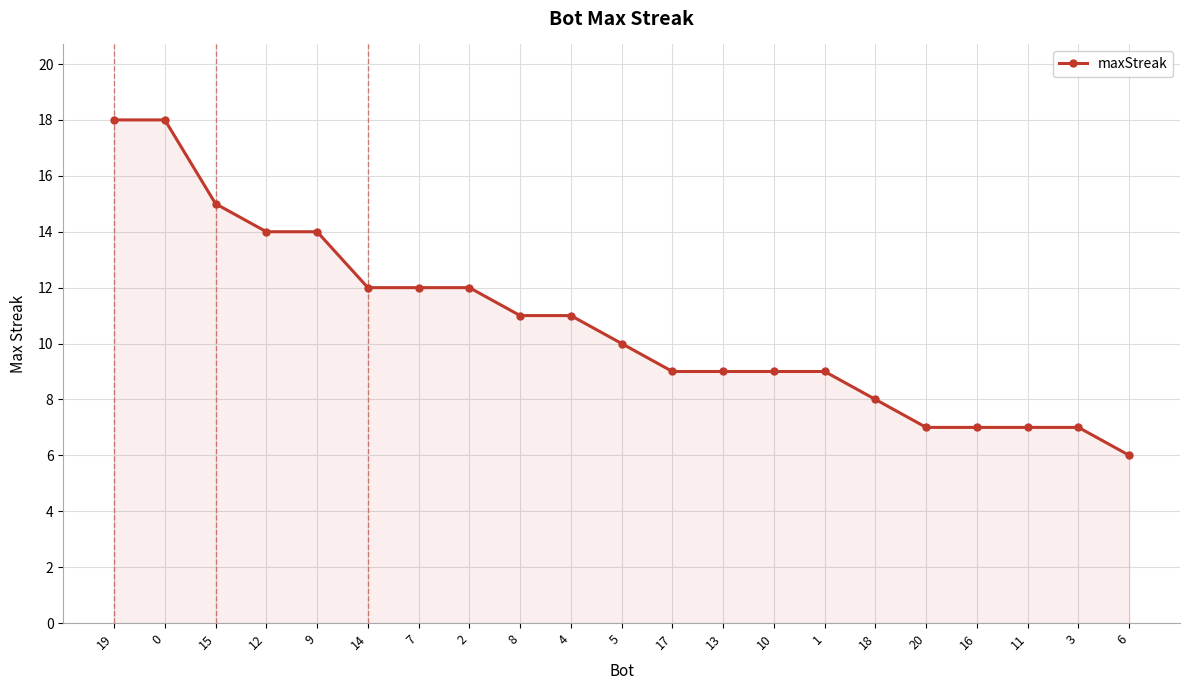

Does the chart display data point markers on the line(s)?

Yes